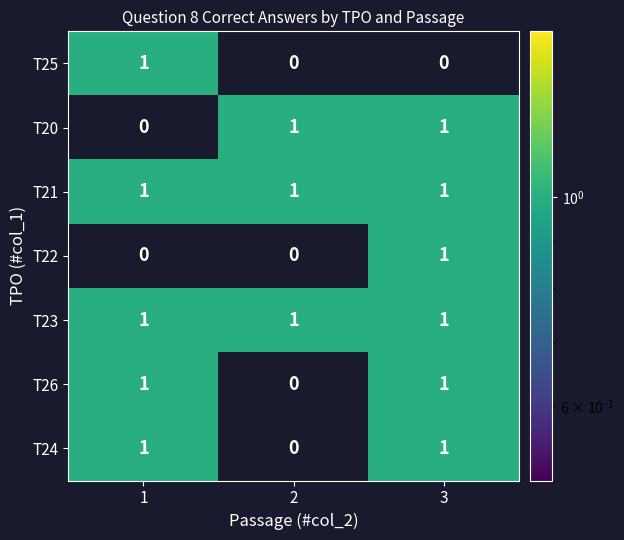

What is the total value across all series at 3?

6